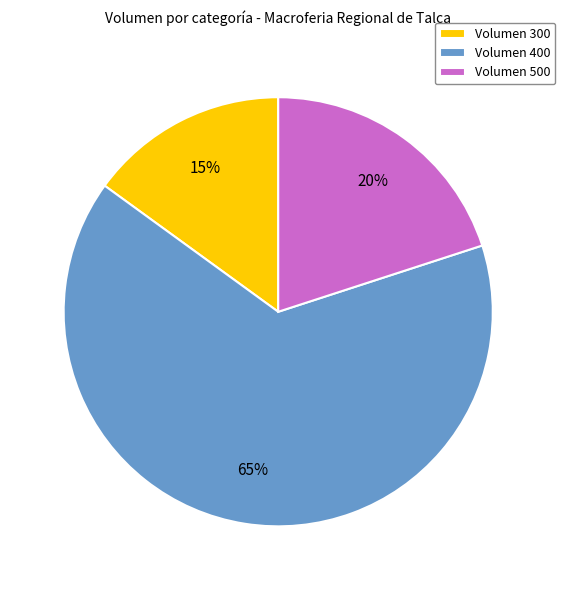

Which category has the smallest portion of the pie?

Volumen 300